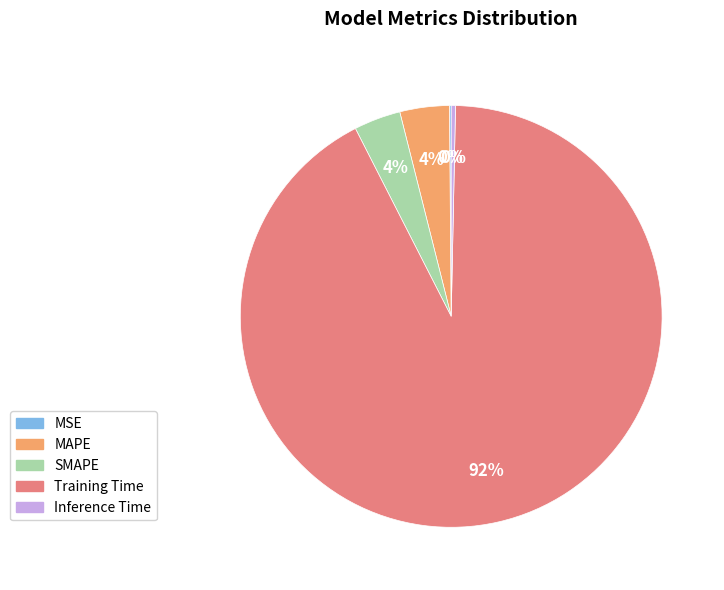

To the nearest percent, what percentage of the pie is MAPE?

4%